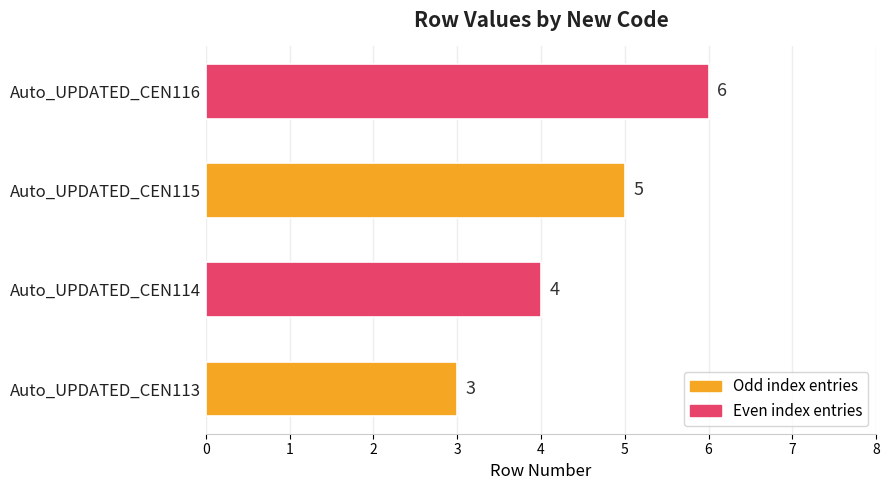

What is the sum of all values?

18